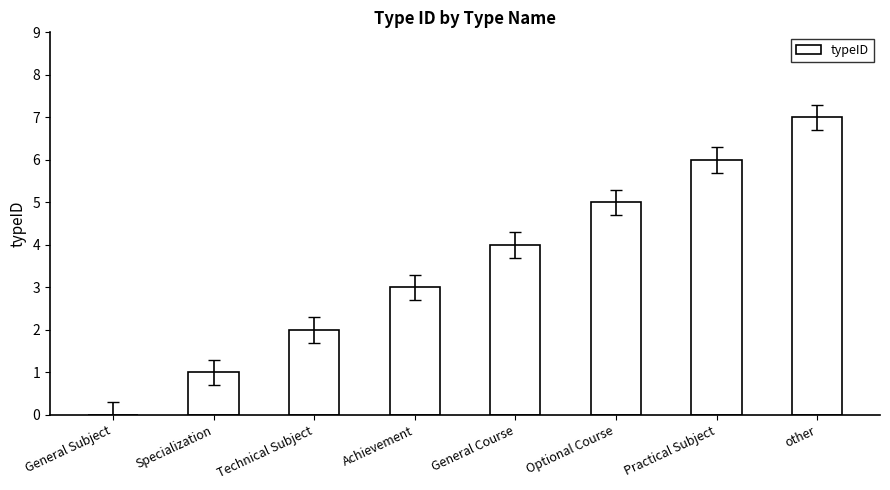

Count the values in the range 2 to 6.

5